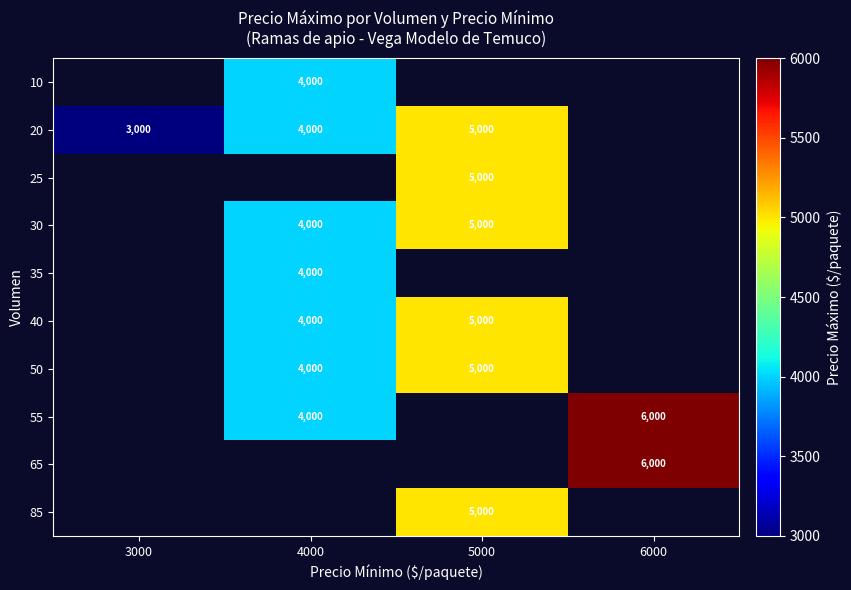

Is it true that 50 equals 5000 at 5000?

True